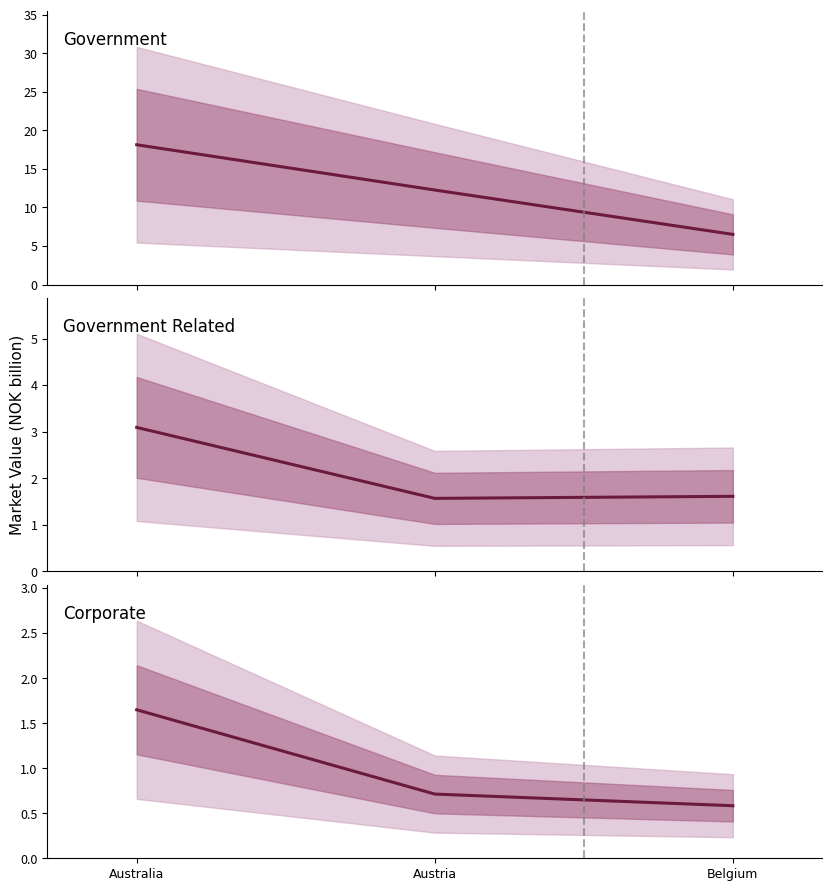

Which series has the widest spread of values?

Government (NOK bn)